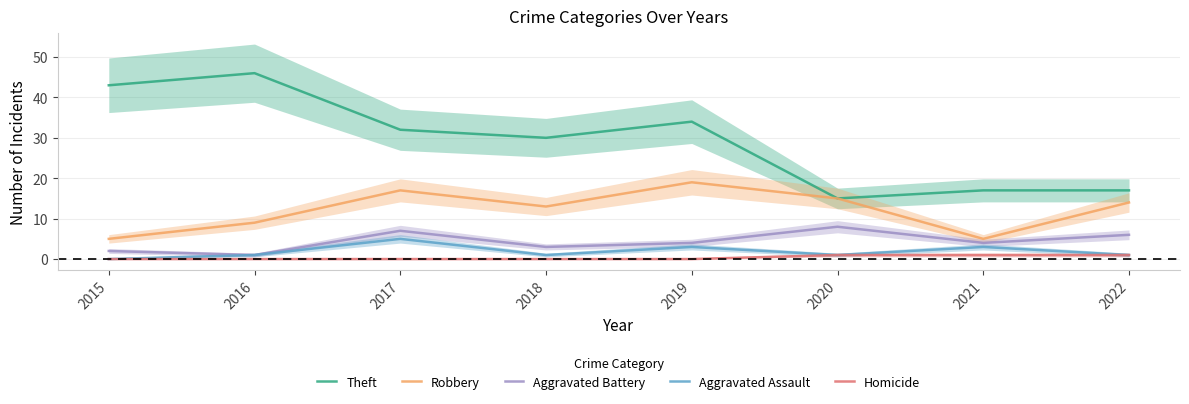

In Aggravated Assault, how many points are higher than both neighbors (excluding endpoints)?

3